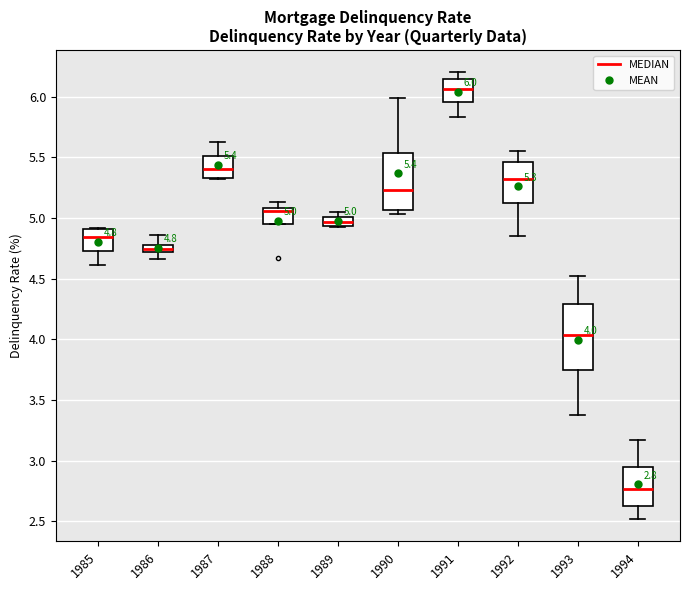

Comparing the boxes themselves (not the whiskers), which one is the tallest?

1993